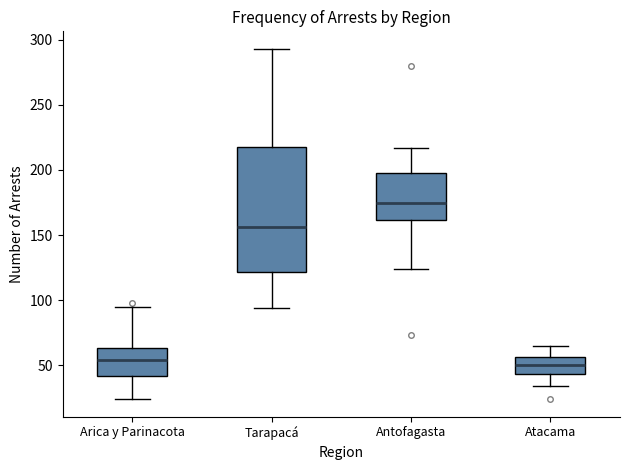

Reading left to right, transcribe this box plot: for each box, give where its median line is, the range the box spans, and where its two whiskers end, as read against the y-axis. The values are not printed on the chart, so give them approximately, as read against the axis.

Arica y Parinacota: median 55, box 40 to 65, whiskers 25 to 95
Tarapacá: median 155, box 120 to 220, whiskers 95 to 295
Antofagasta: median 175, box 160 to 200, whiskers 125 to 215
Atacama: median 50, box 45 to 55, whiskers 35 to 65